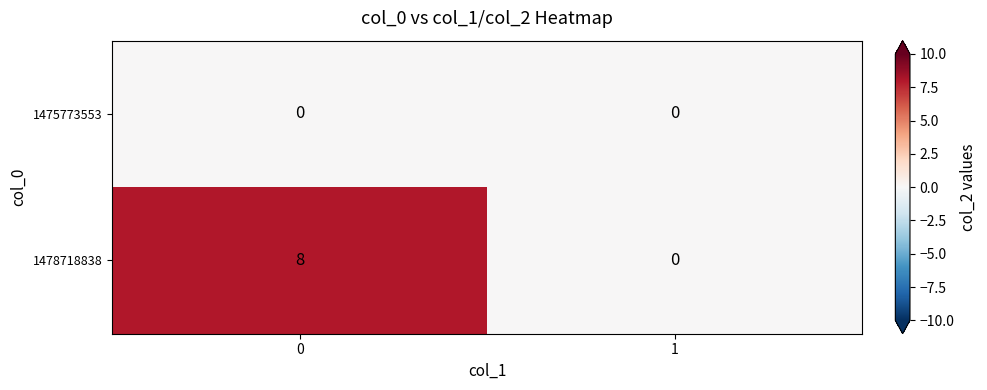

Which series has the widest spread of values?

1478718838